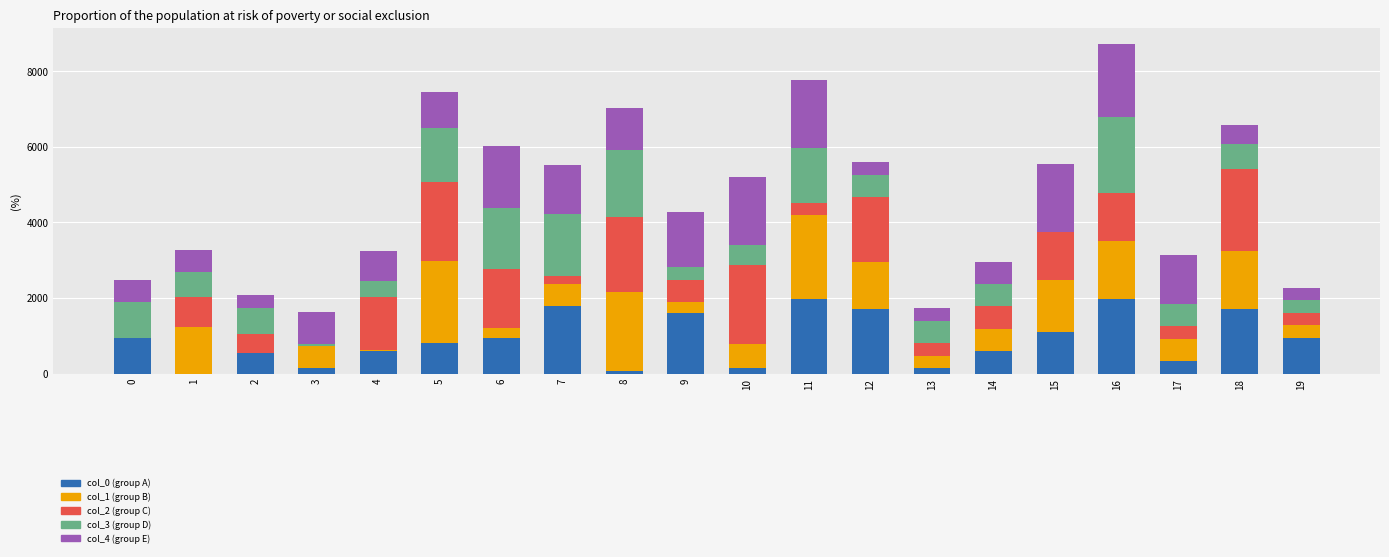

What is the total value across all series at 15?

5557.0